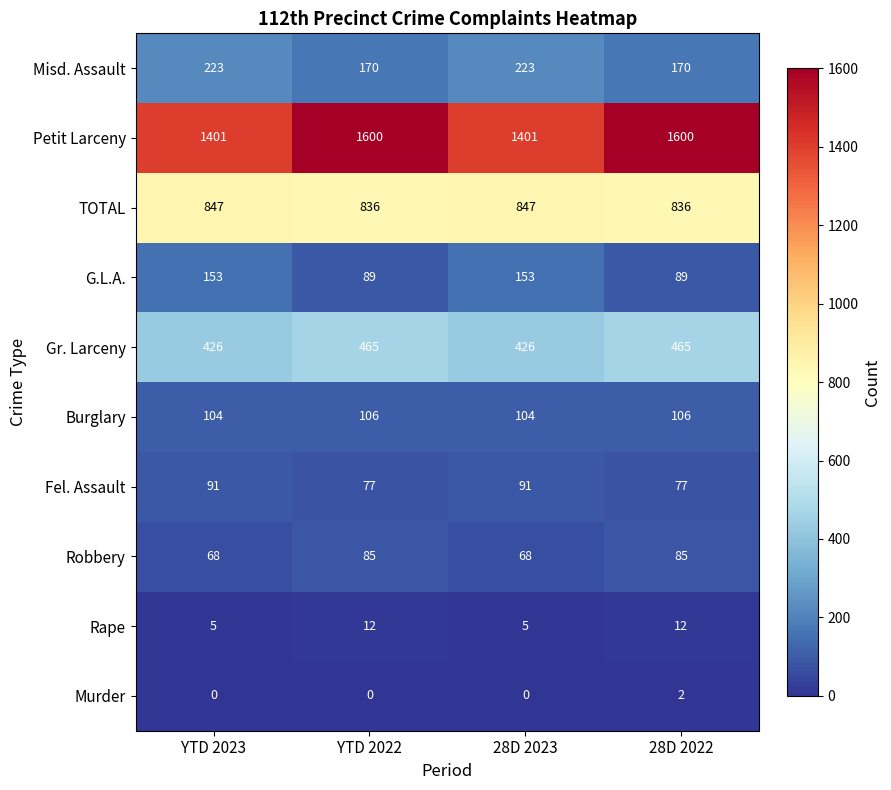

What is the maximum value for Rape?

12